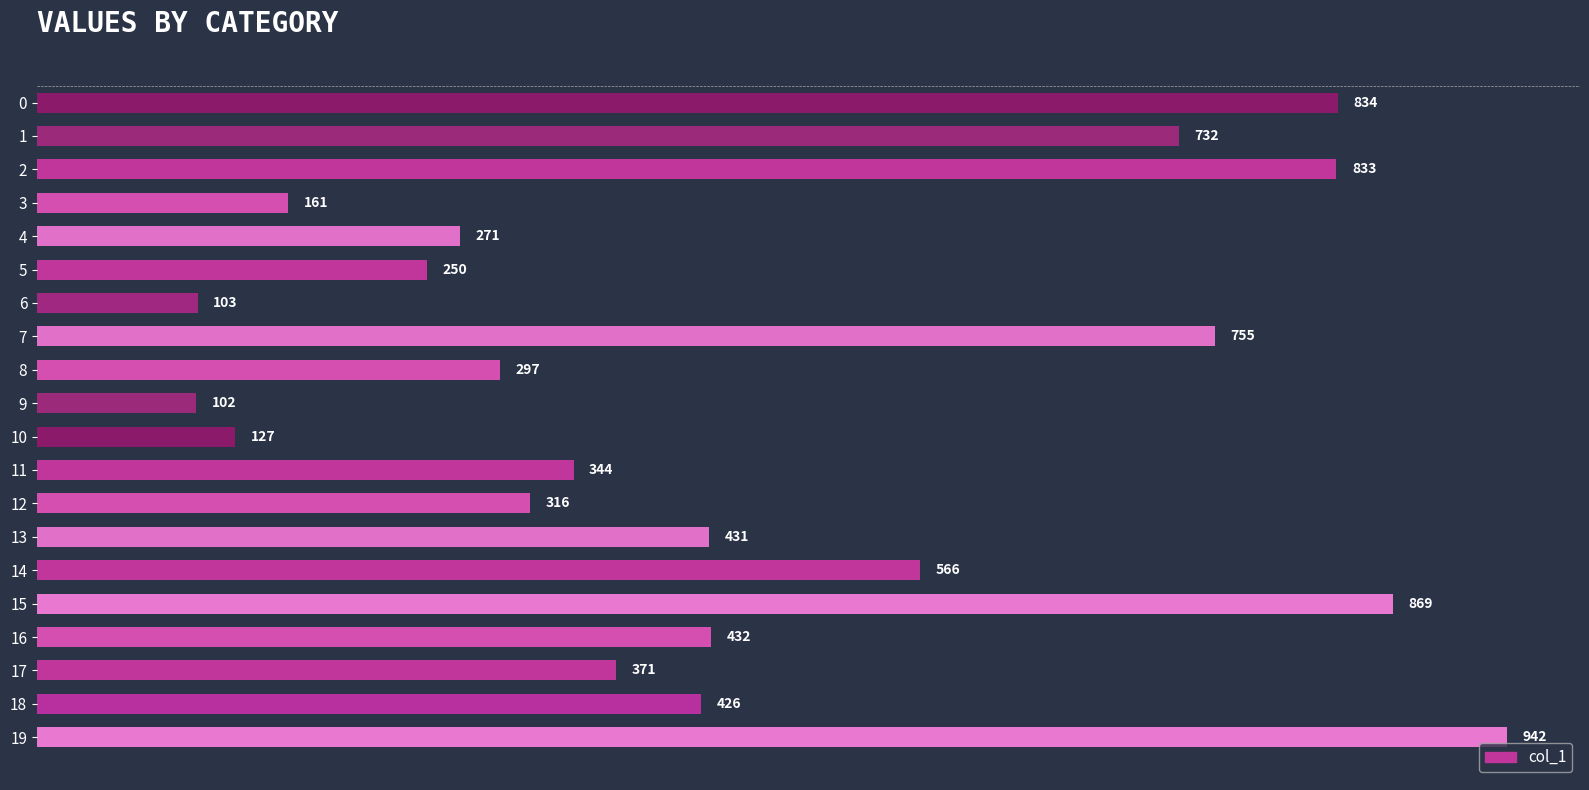

What is the maximum value shown in the chart?

942